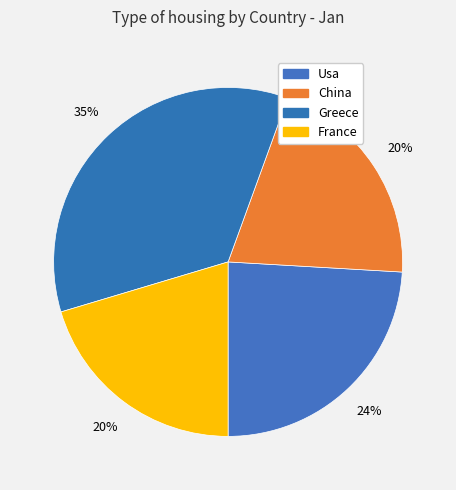

How many segments does this pie chart have?

4